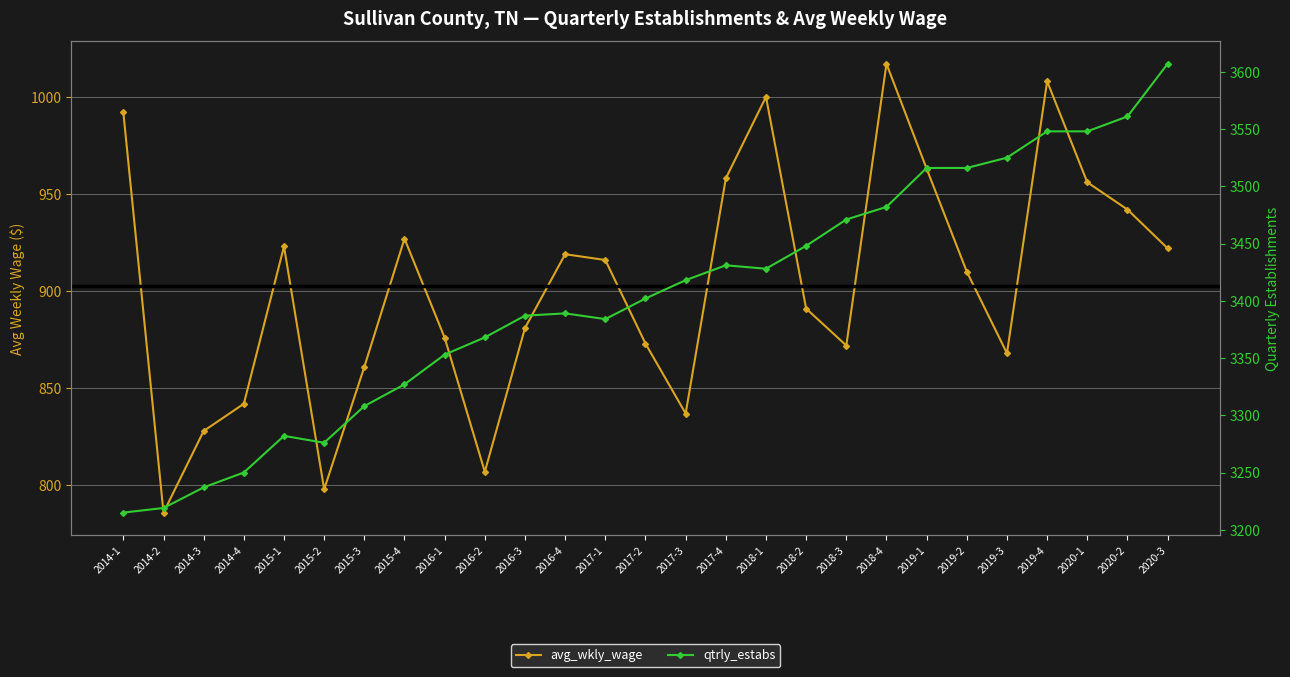

Reading left to right, what are all the values shown in this chart?

avg_wkly_wage: 992	786	828	842	923	798	861	927	876	807	881	919	916	873	837	958	1000	891	872	1017	963	910	868	1008	956	942	922
qtrly_estabs: 3215	3219	3237	3250	3282	3276	3308	3327	3353	3368	3387	3389	3384	3402	3418	3431	3428	3448	3471	3482	3516	3516	3525	3548	3548	3561	3607